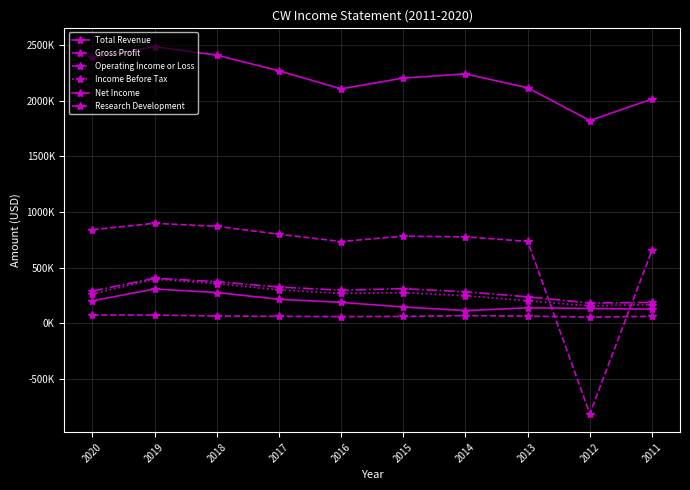

Does the chart have visible grid lines?

Yes